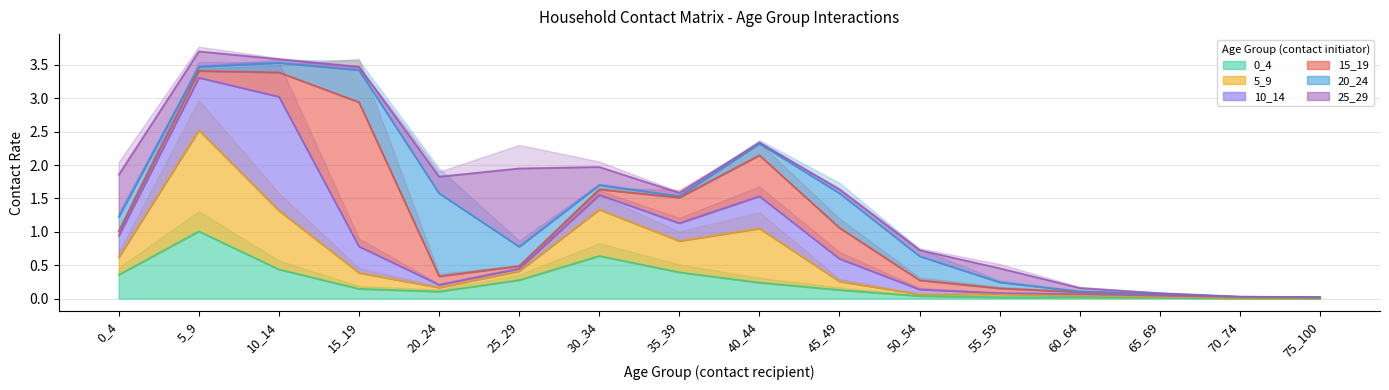

Does the chart have visible grid lines?

Yes